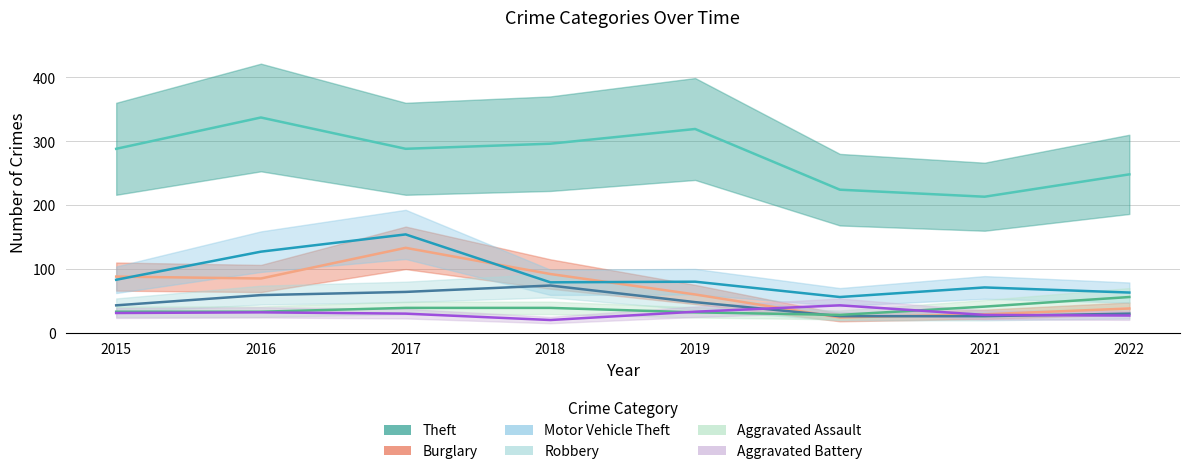

How many categories are shown in the chart?

8